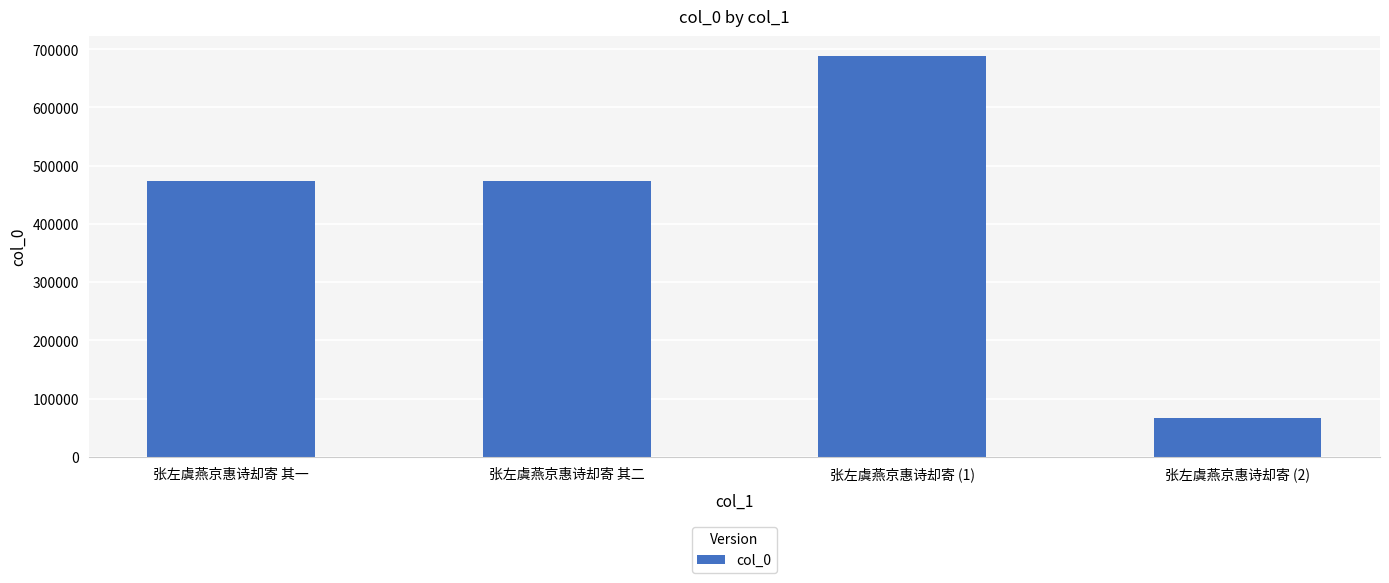

Which category has the highest value across all series?

张左虞燕京惠诗却寄 (1)